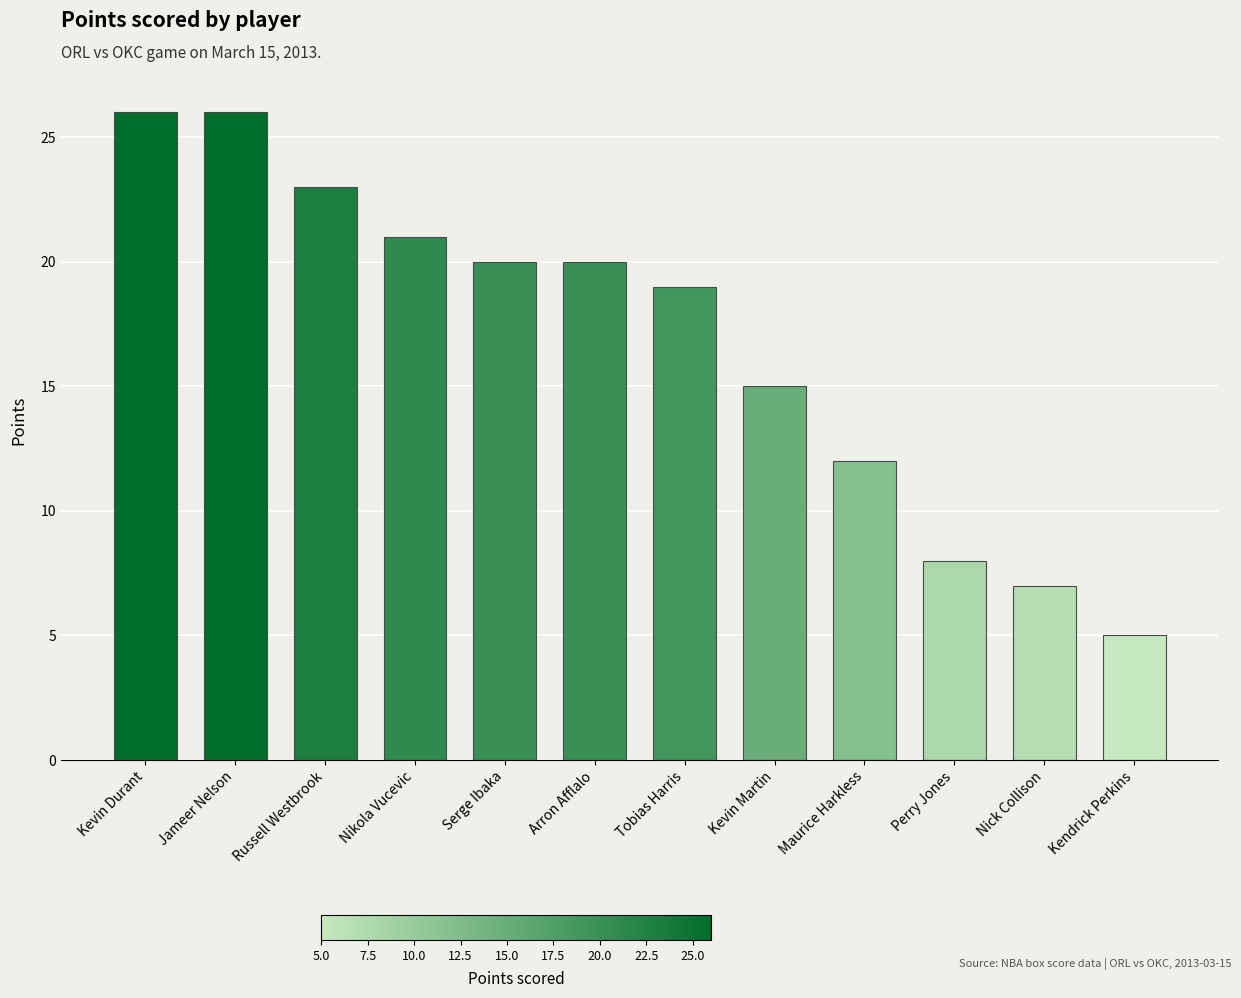

What is the label of the 7th bar from the right?

Arron Afflalo